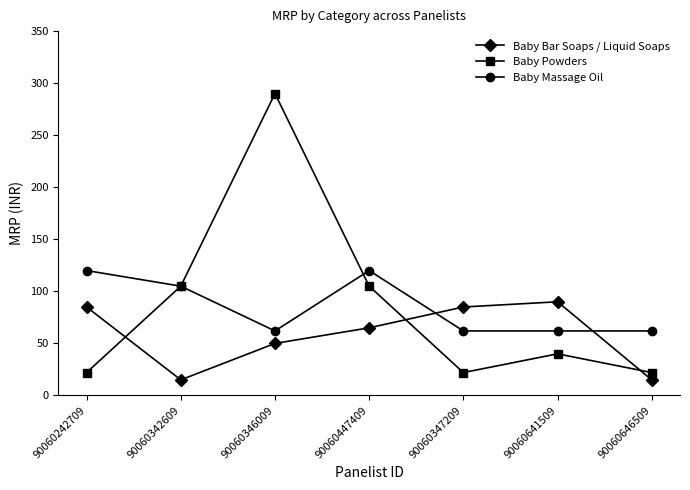

What is the difference between the maximum and minimum values in the Baby Powders series?

268